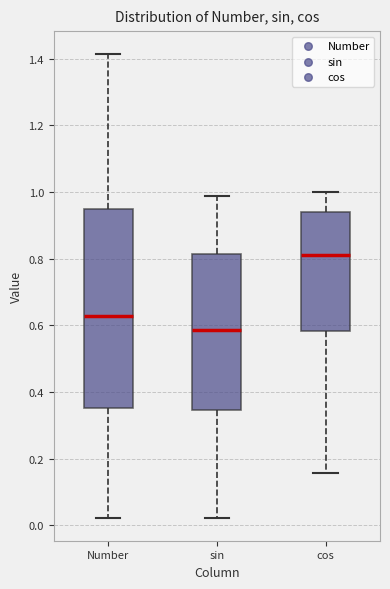

Where is the lower edge of the box for Number on the y-axis? The values are not printed on the chart, so give them approximately, as read against the axis.

0.36